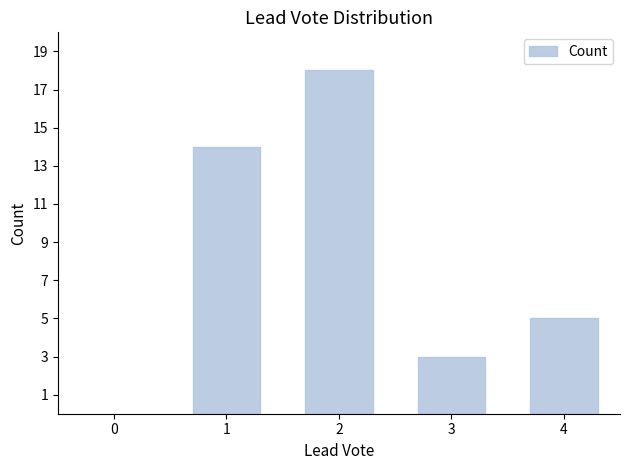

What is the minimum value shown in the chart?

3